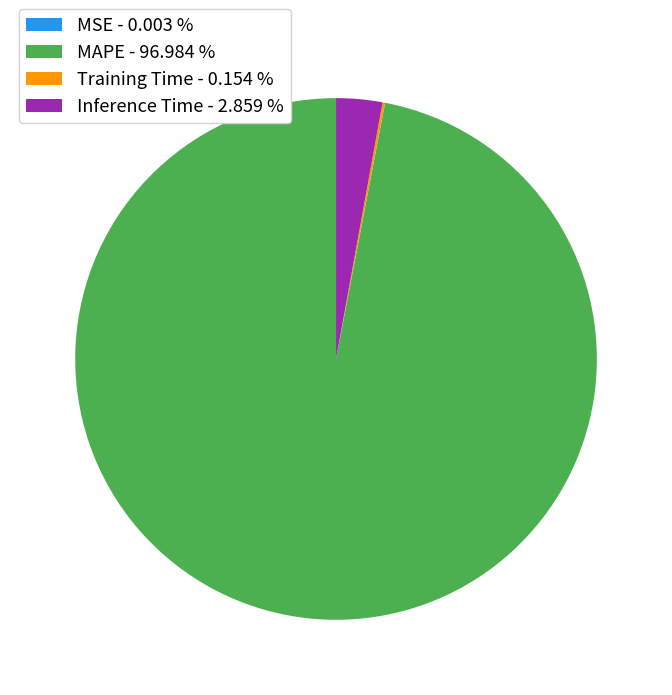

Is the sum of Inference Time - 2.859 % and MAPE - 96.984 % greater than half?

Yes